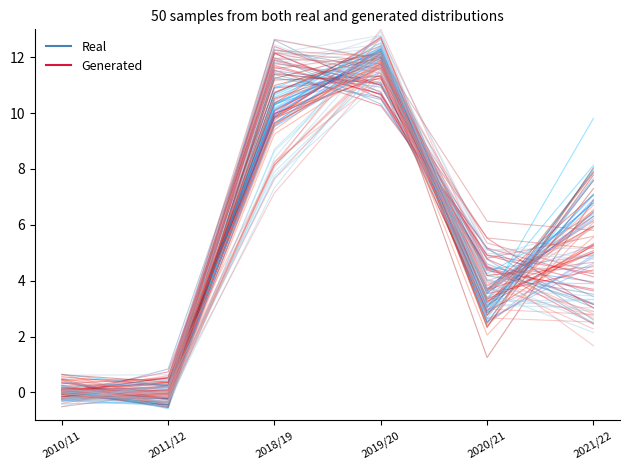

Reading right to left, what are all the values shown in this chart?

Real: 2021/22=3.2	2020/21=4.6	2019/20=11.6	2018/19=12.3	2011/12=0.1	2010/11=0.1
Generated: 2021/22=3.7	2020/21=4.4	2019/20=10.6	2018/19=12.1	2011/12=-0.5	2010/11=0.1